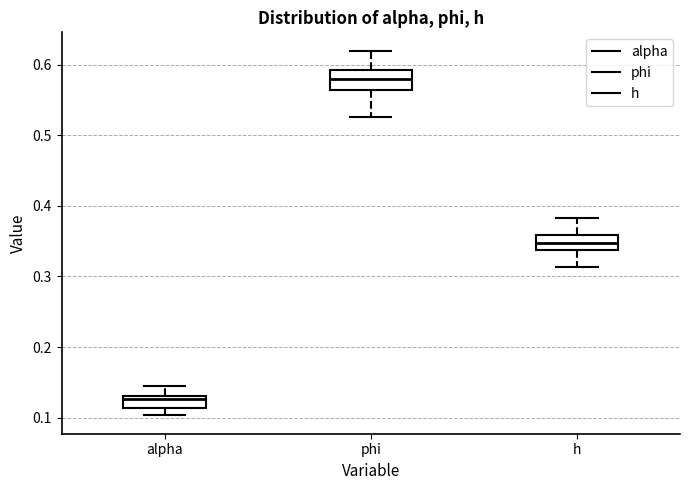

Reading left to right, read every box against the y-axis: the position of its median line, the range the box covers, and the ends of its whiskers. The values are not printed on the chart, so give them approximately, as read against the axis.

alpha: median 0.13 (just below the box's upper edge), box 0.11 to 0.13, whiskers 0.10 to 0.15
phi: median 0.58, box 0.56 to 0.59, whiskers 0.53 to 0.62
h: median 0.35, box 0.34 to 0.36, whiskers 0.31 to 0.38